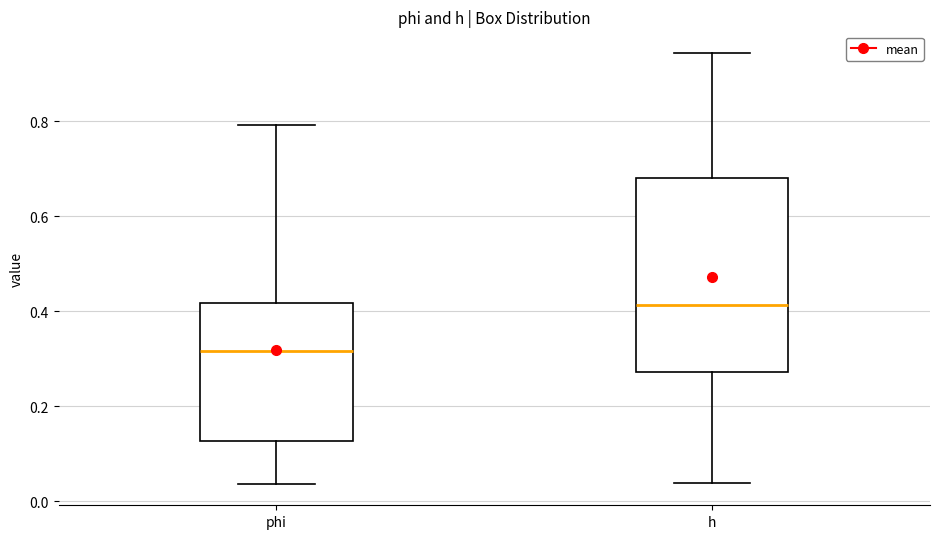

Reading left to right, transcribe this box plot: for each box, give where its median line is, the range the box spans, and where its two whiskers end, as read against the y-axis. The values are not printed on the chart, so give them approximately, as read against the axis.

phi: median 0.32, box 0.12 to 0.42, whiskers 0.04 to 0.80
h: median 0.42, box 0.28 to 0.68, whiskers 0.04 to 0.94